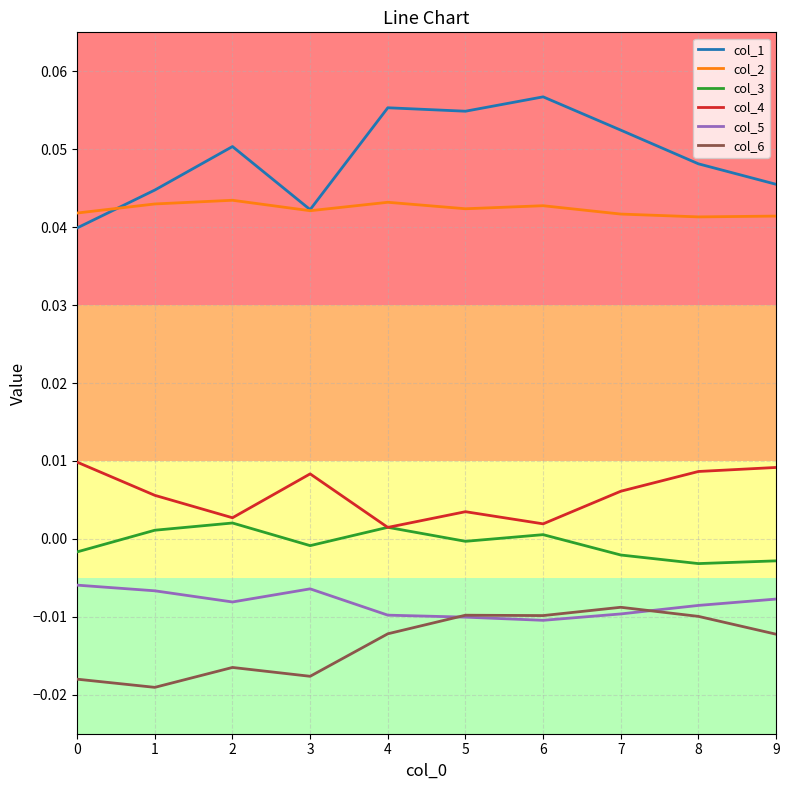

Which series has the widest spread of values?

col_1